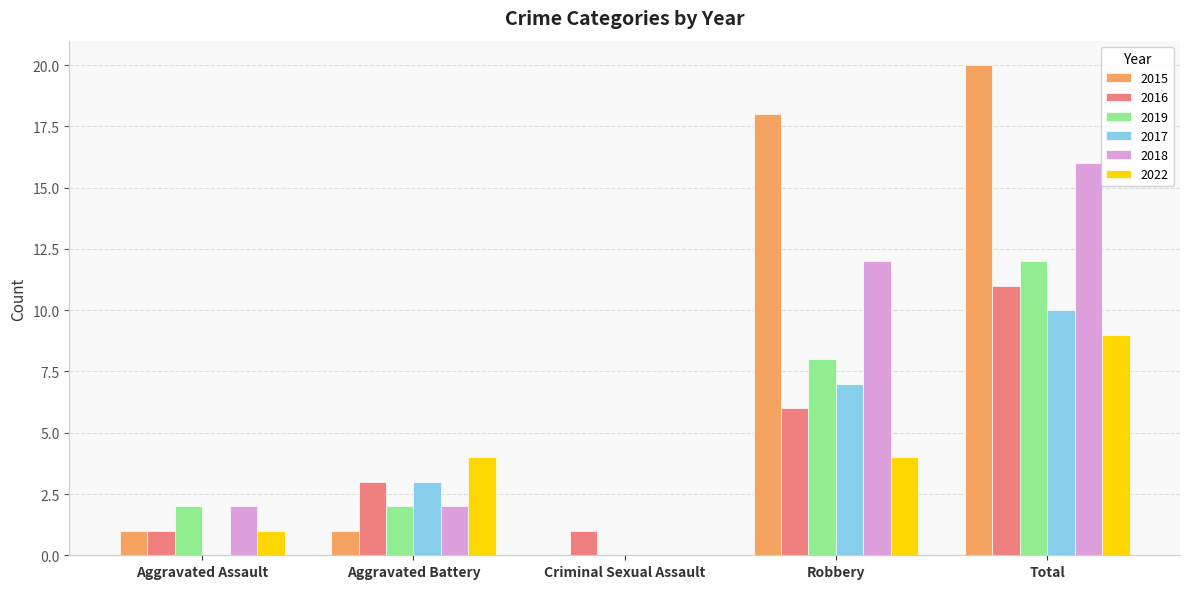

The 2018 series shows 3 at Aggravated Battery. True or false?

False